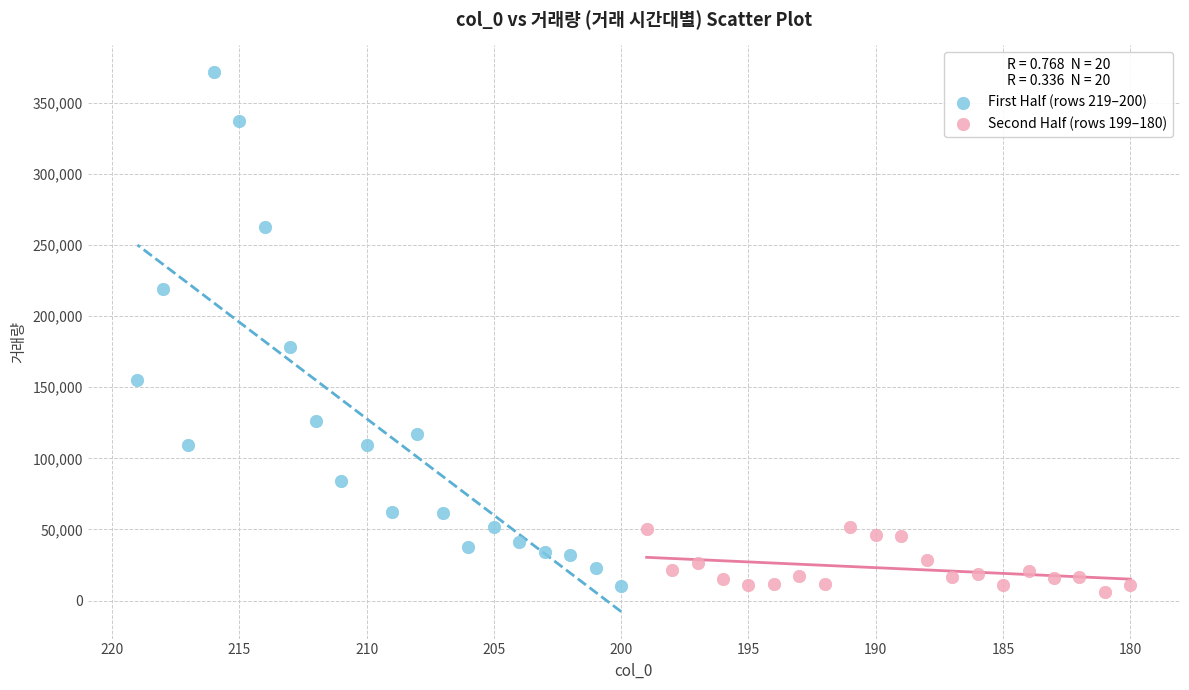

Which series contains the highest Y value?

First Half (rows 219–200)